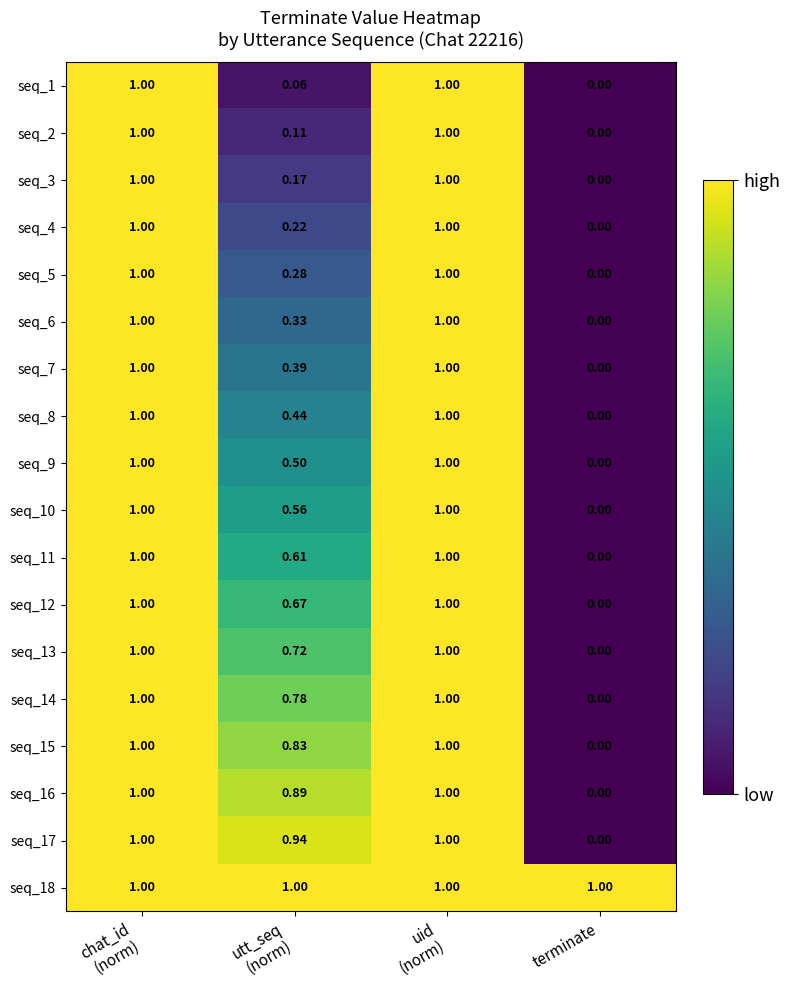

At how many categories does at least one series exceed 0?

4